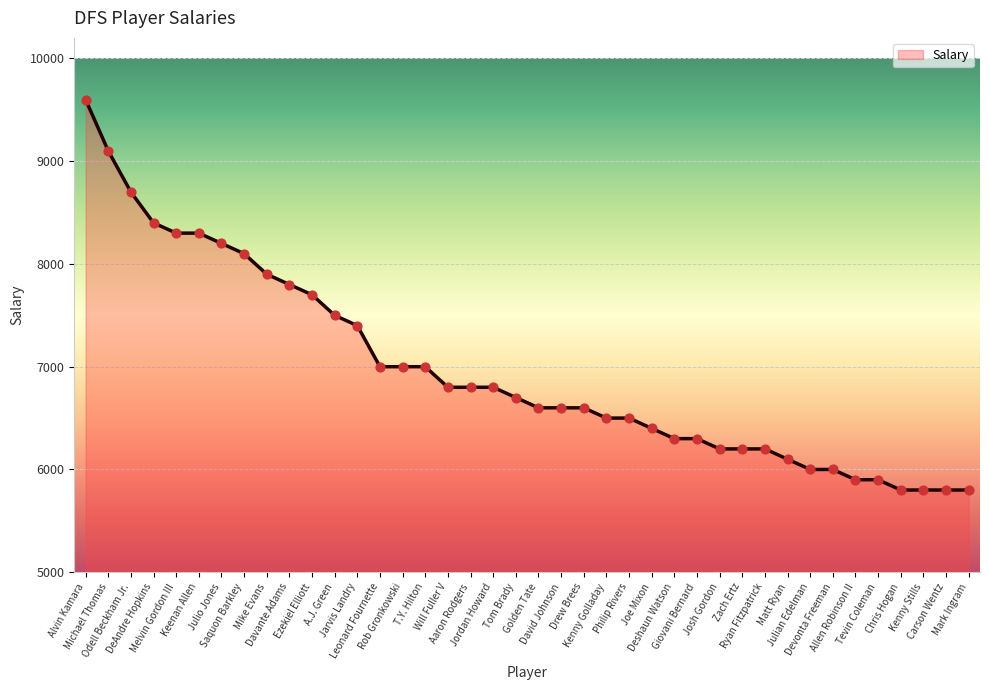

Which has a higher value, Mike Evans or Tevin Coleman?

Mike Evans